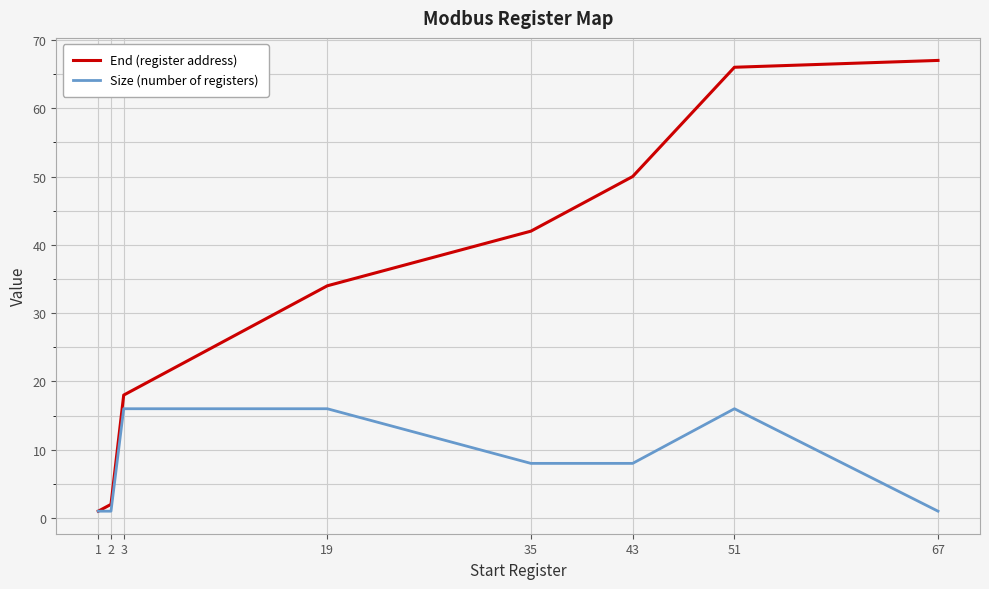

How many lines are shown in the chart?

2